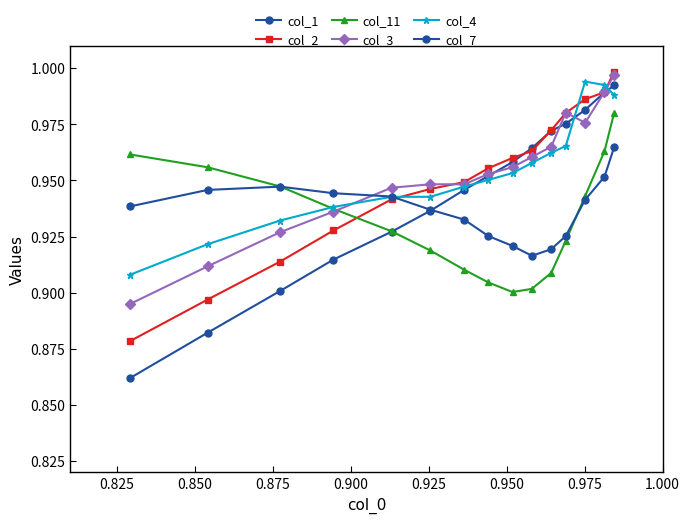

How many times do col_2 and col_4 cross each other?

3